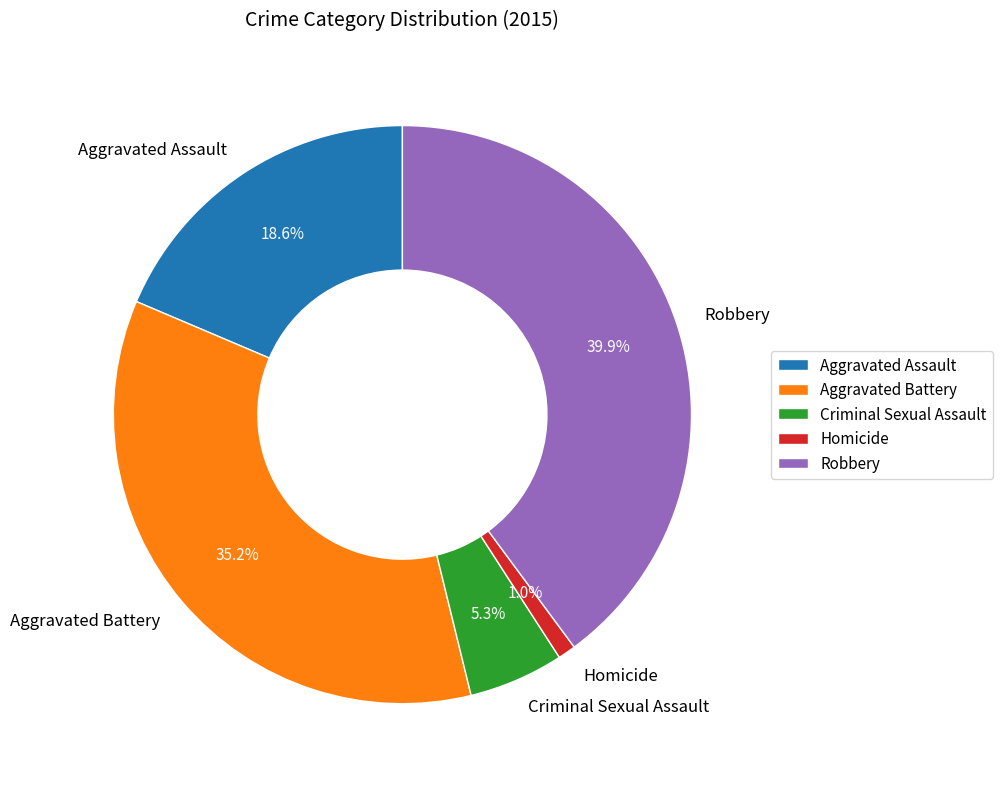

What percentage is the Aggravated Assault slice, to the nearest percent?

19%